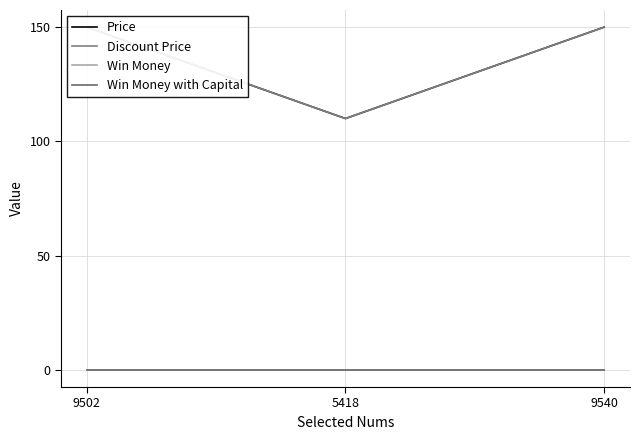

What is the label of the 3rd point from the left?

9540